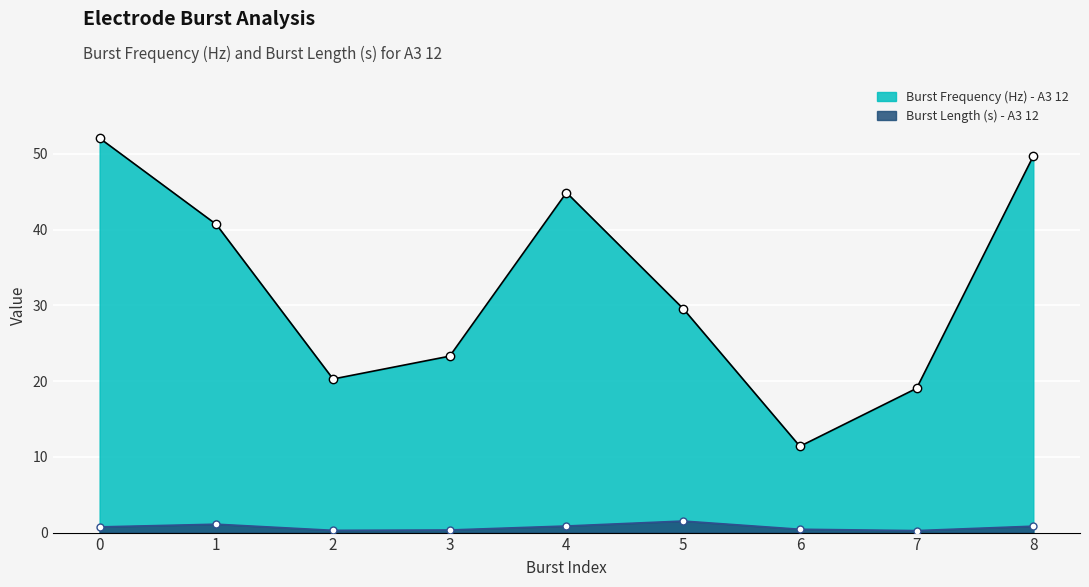

List the labels in order of Burst Frequency (Hz) - A3 12 value, smallest first.

6, 7, 2, 3, 5, 1, 4, 8, 0